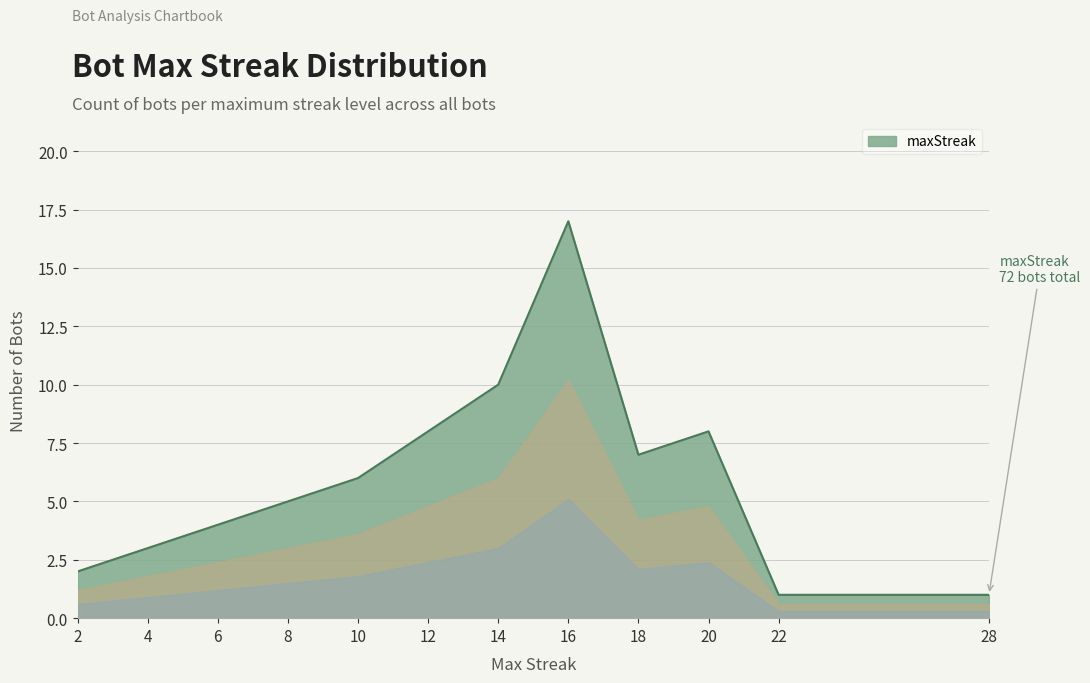

Is it true that the value at 6 is 4?

True